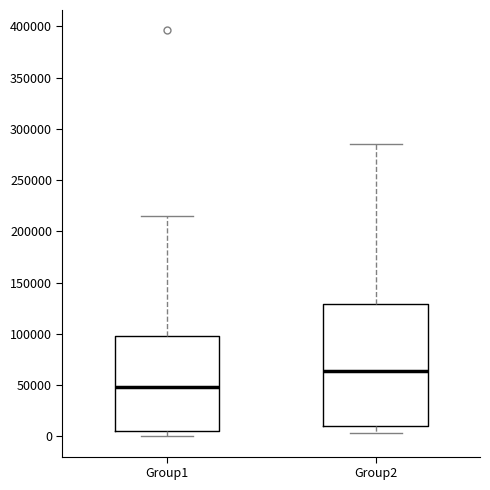

Reading left to right, transcribe this box plot: for each box, give where its median line is, the range the box spans, and where its two whiskers end, as read against the y-axis. The values are not printed on the chart, so give them approximately, as read against the axis.

Group1: median 50000, box 5000 to 100000, whiskers 0 to 215000
Group2: median 65000, box 10000 to 130000, whiskers 5000 to 285000